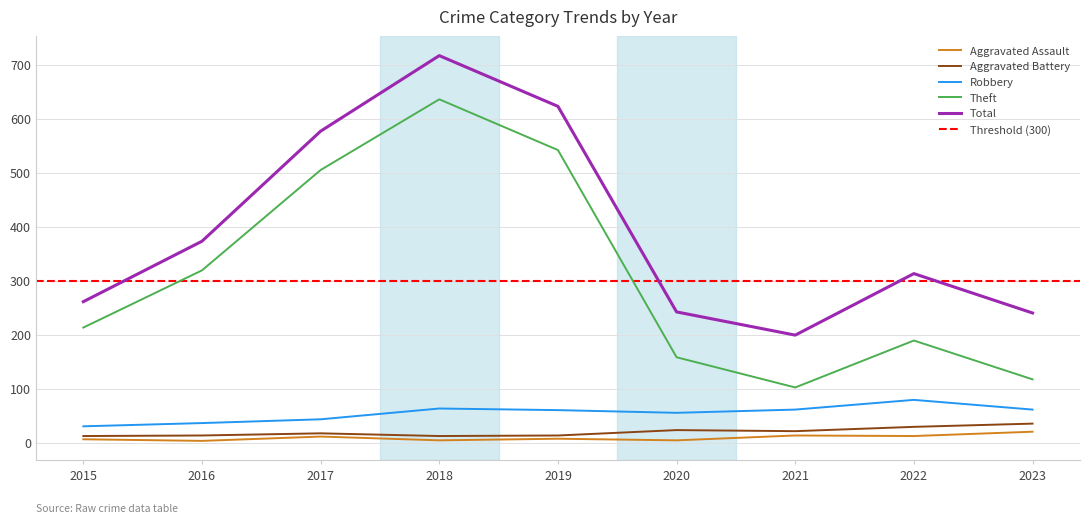

Reading left to right, transcribe all the data shown in this chart.

Aggravated Assault: 2015=6	2016=3	2017=11	2018=4	2019=7	2020=4	2021=13	2022=12	2023=20
Aggravated Battery: 2015=12	2016=13	2017=17	2018=12	2019=13	2020=23	2021=21	2022=29	2023=35
Robbery: 2015=30	2016=36	2017=43	2018=63	2019=60	2020=55	2021=61	2022=79	2023=61
Theft: 2015=213	2016=319	2017=505	2018=636	2019=542	2020=158	2021=102	2022=189	2023=117
Total: 2015=261	2016=373	2017=577	2018=717	2019=623	2020=242	2021=199	2022=313	2023=240